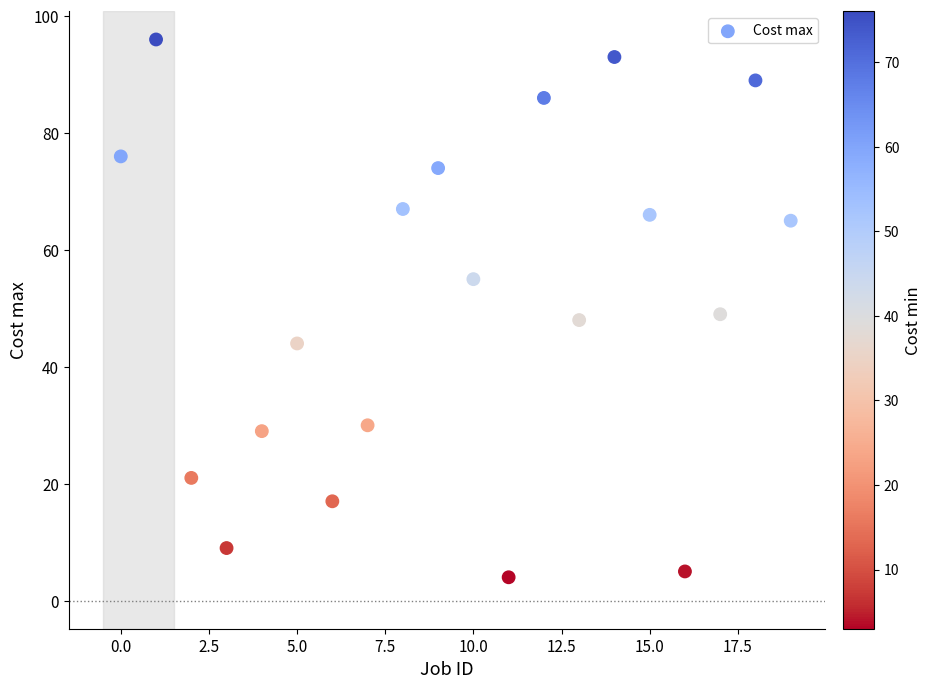

What is the range of Y values (max minus min)?

92